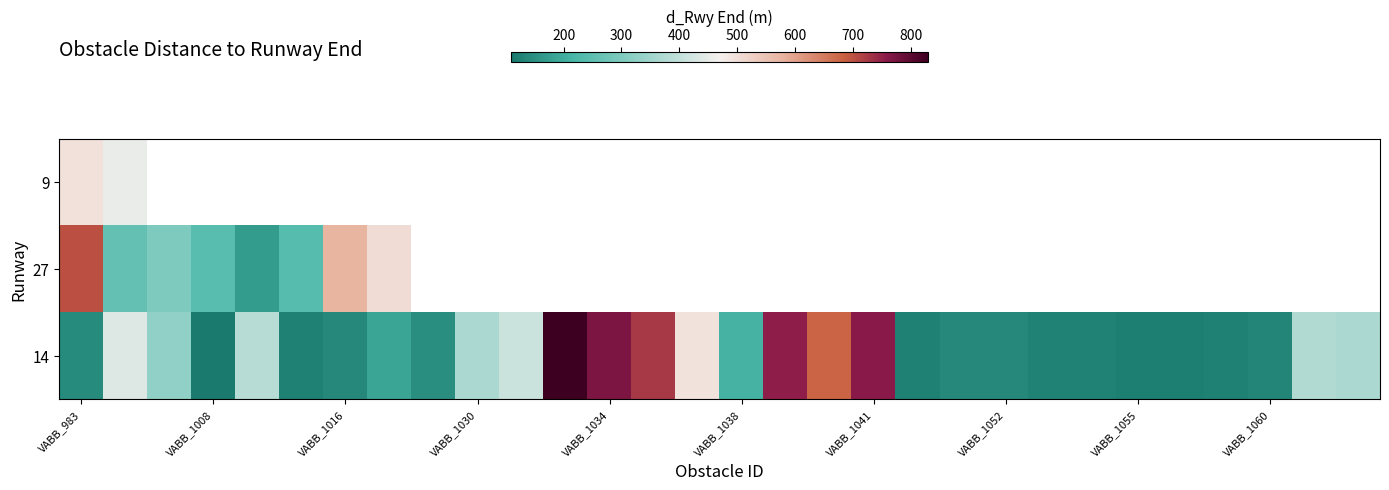

How many categories are shown in the chart?

30